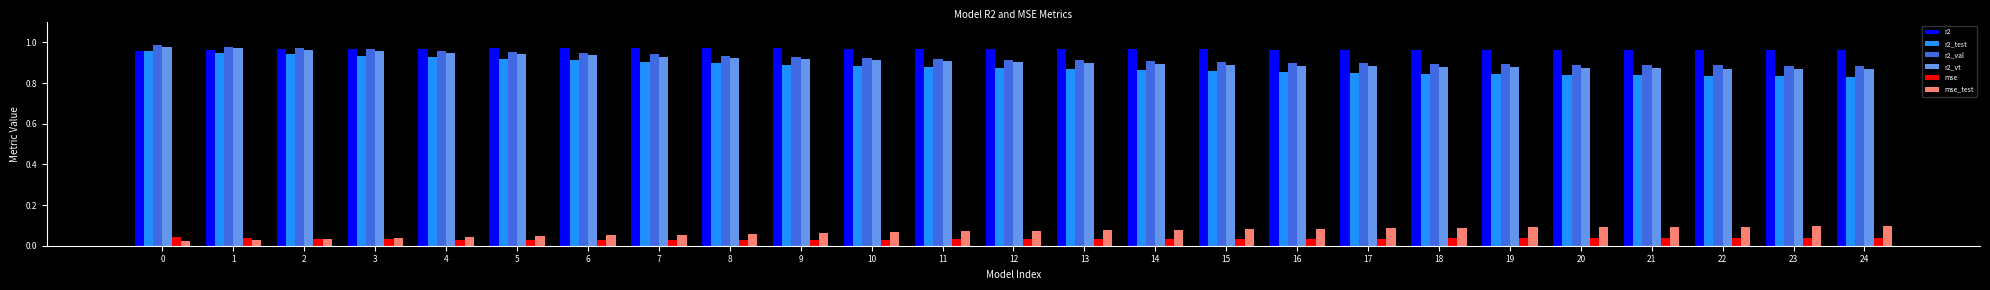

The mse_test series shows 0.1 at 10. True or false?

True